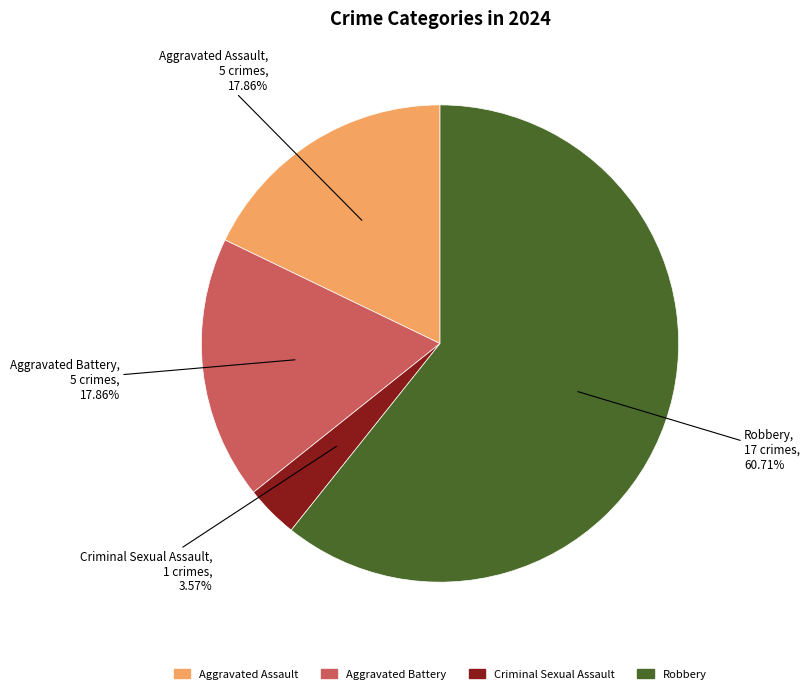

Is it true that Aggravated Battery is 18% of the pie?

True